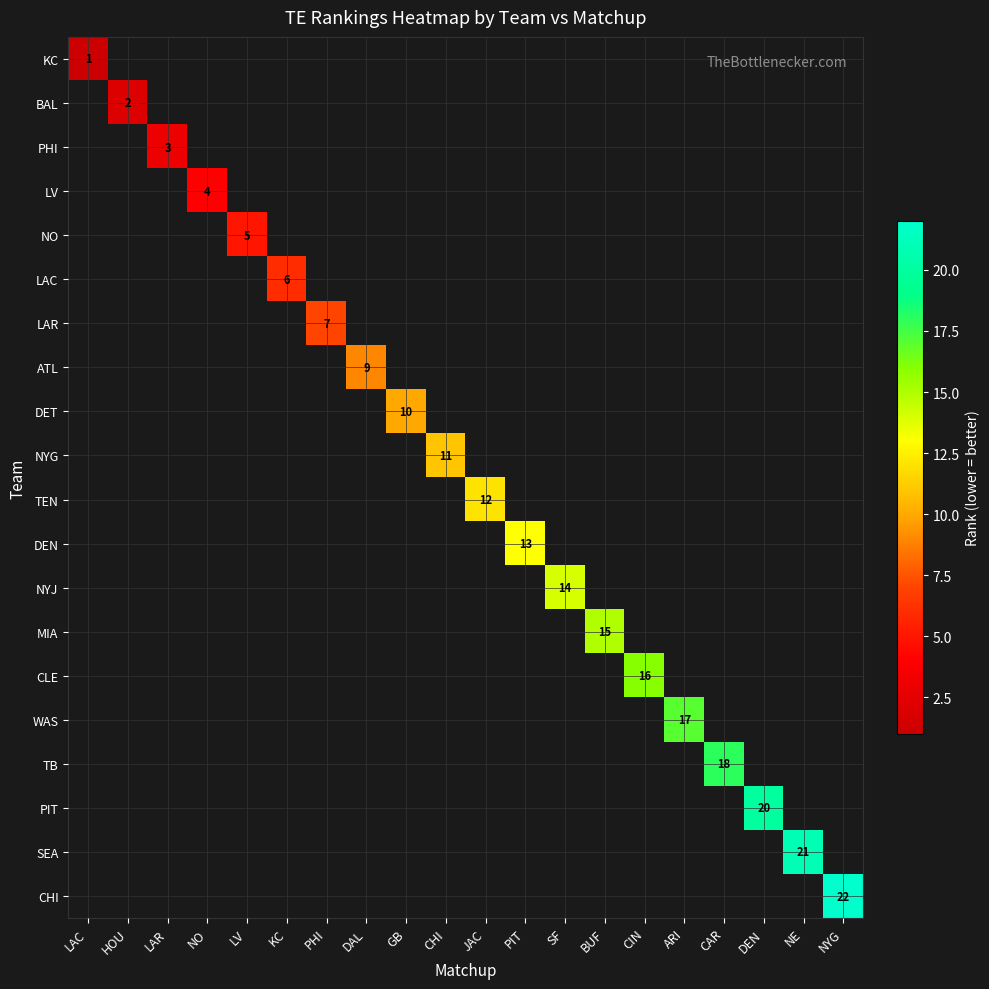

List the series in order of their overall mean, lowest first.

KC, BAL, PHI, LV, NO, LAC, LAR, ATL, DET, NYG, TEN, DEN, NYJ, MIA, CLE, WAS, TB, PIT, SEA, CHI